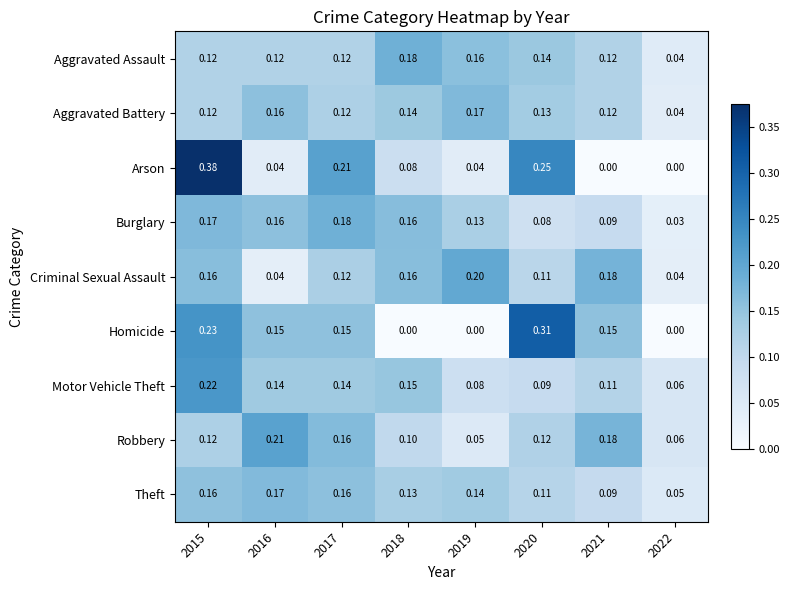

Between 2015 and 2021, which series saw the biggest shift?

Arson